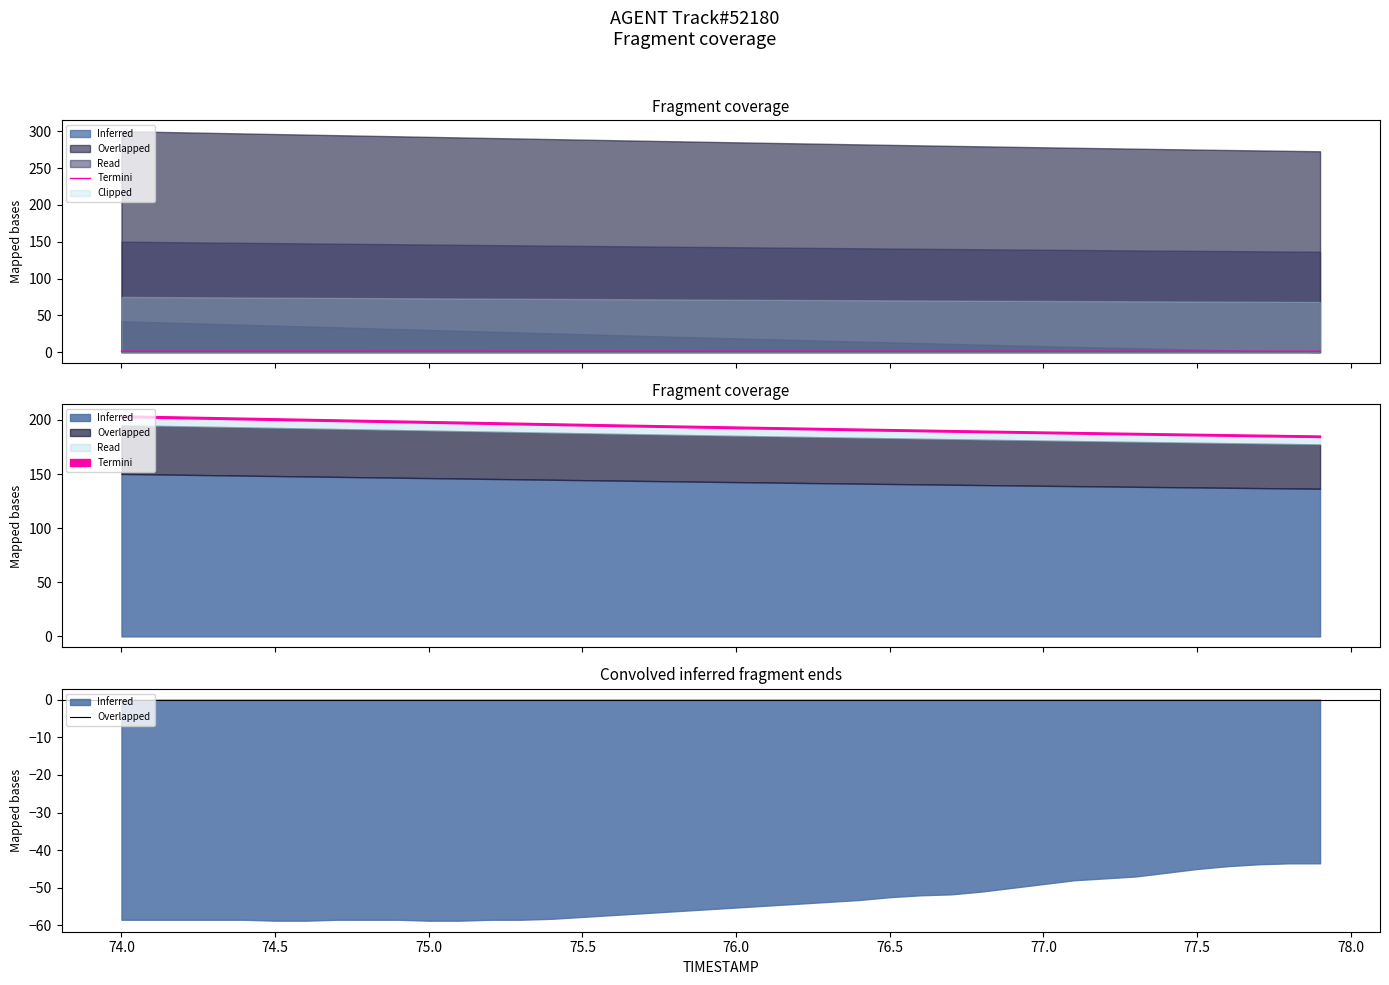

True or false: the data shows 1.3 at 74.5.

True